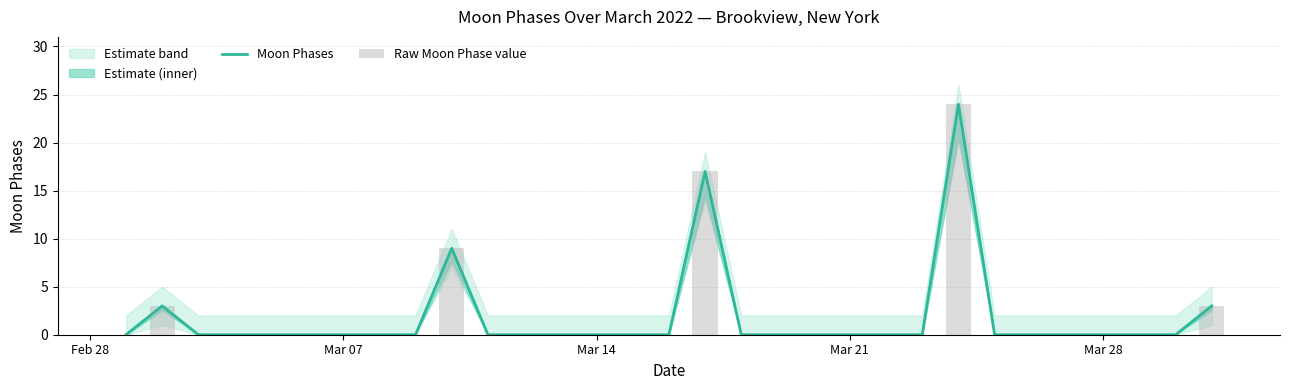

Reading left to right, what are all the values shown in this chart?

Moon Phases: 0	3	0	0	0	0	0	0	0	9	0	0	0	0	0	0	17	0	0	0	0	0	0	24	0	0	0	0	0	0	3
Raw Moon Phase value: 0	3	0	0	0	0	0	0	0	9	0	0	0	0	0	0	17	0	0	0	0	0	0	24	0	0	0	0	0	0	3